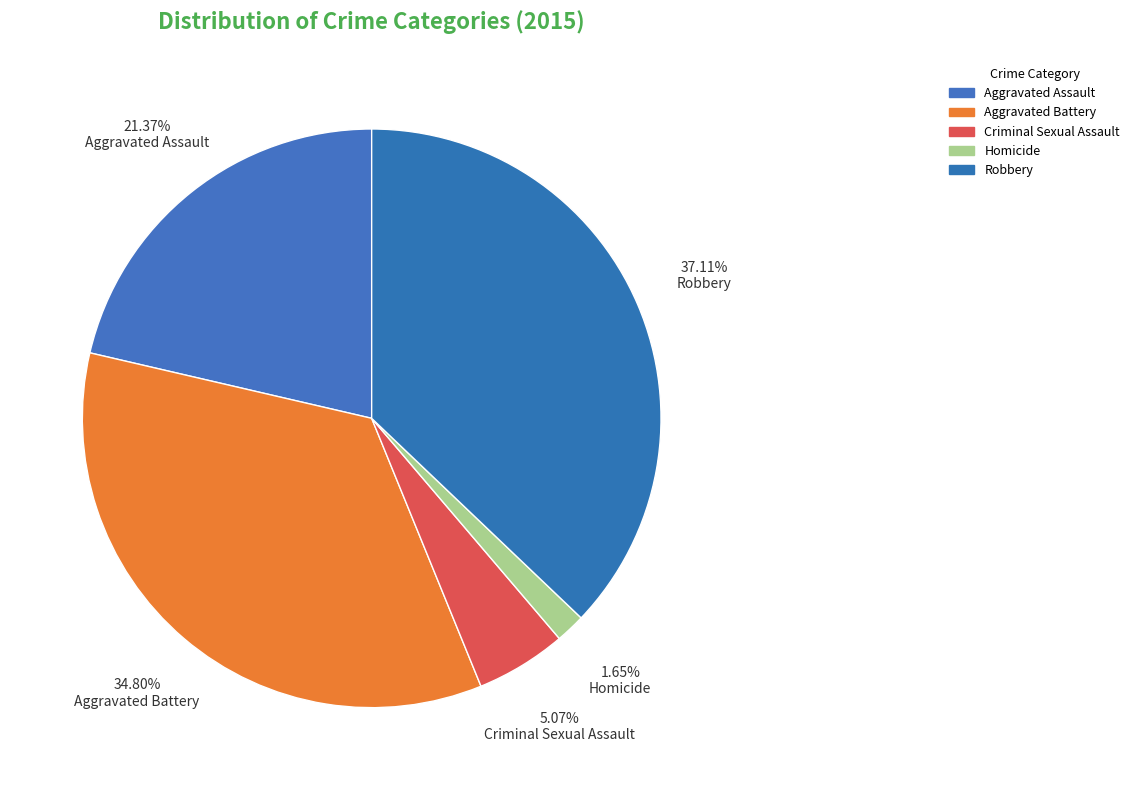

To the nearest percent, what is the difference between the Robbery and Aggravated Battery slice percentages?

2%